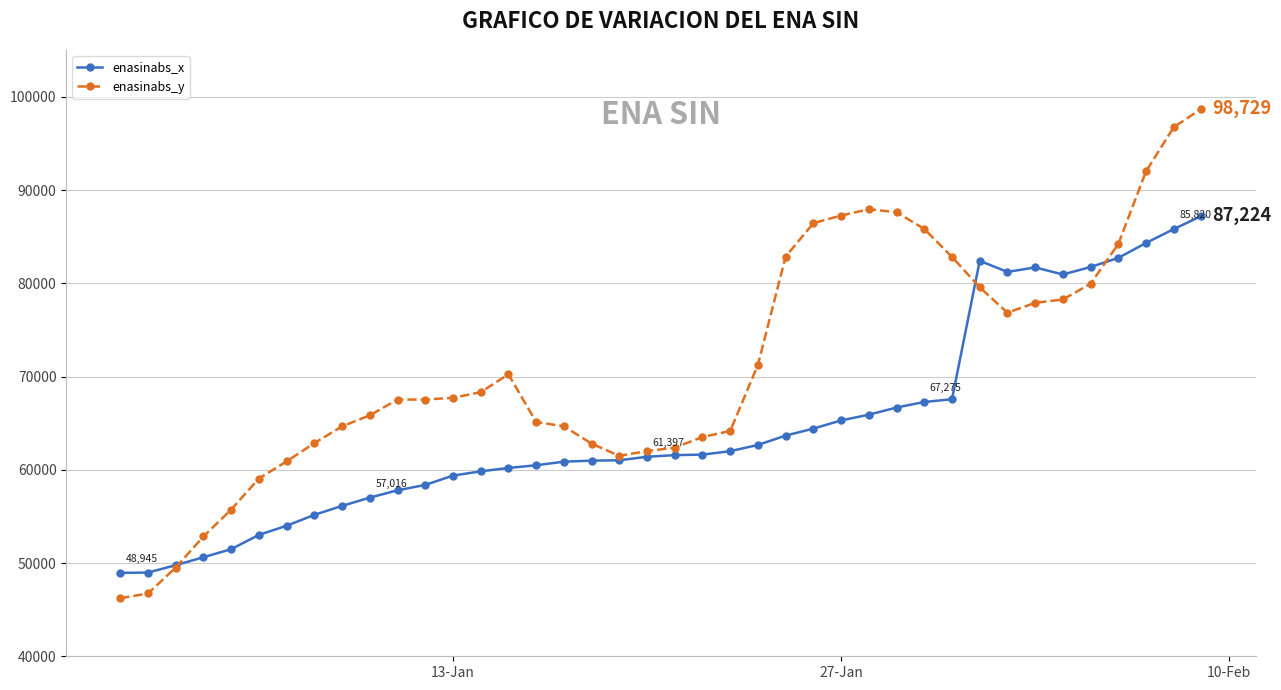

What is the greatest value displayed?

98729